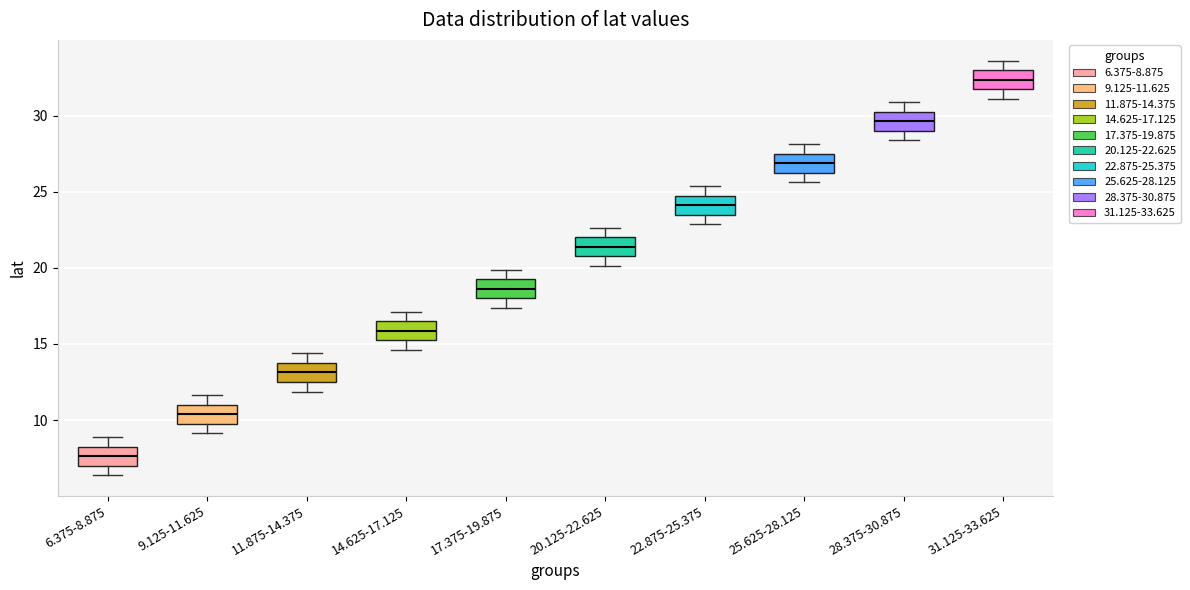

Which box's median line is the lowest?

6.375-8.875